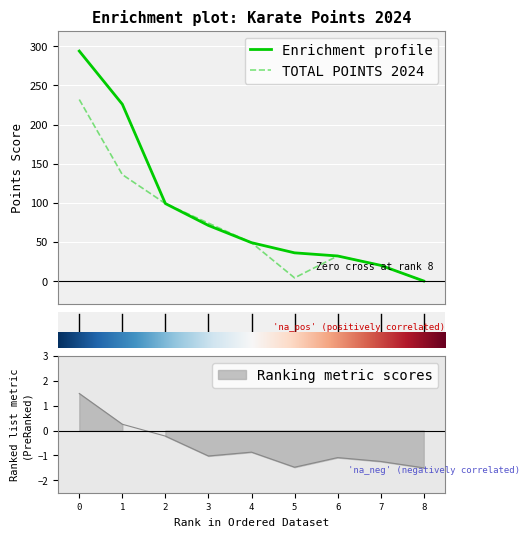

What is the highest value of the Enrichment profile series?

294